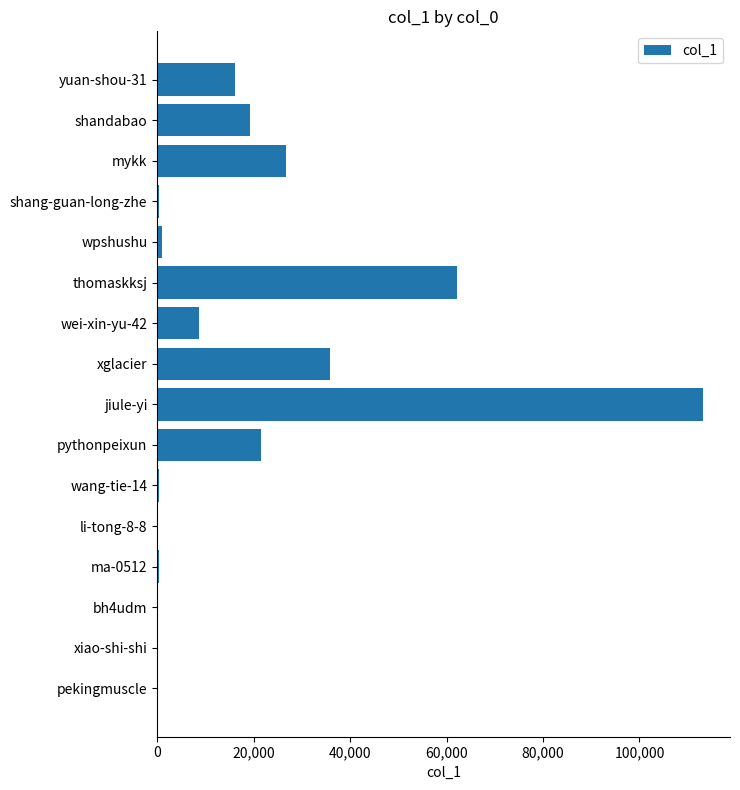

Between xiao-shi-shi and shandabao, which is larger?

shandabao